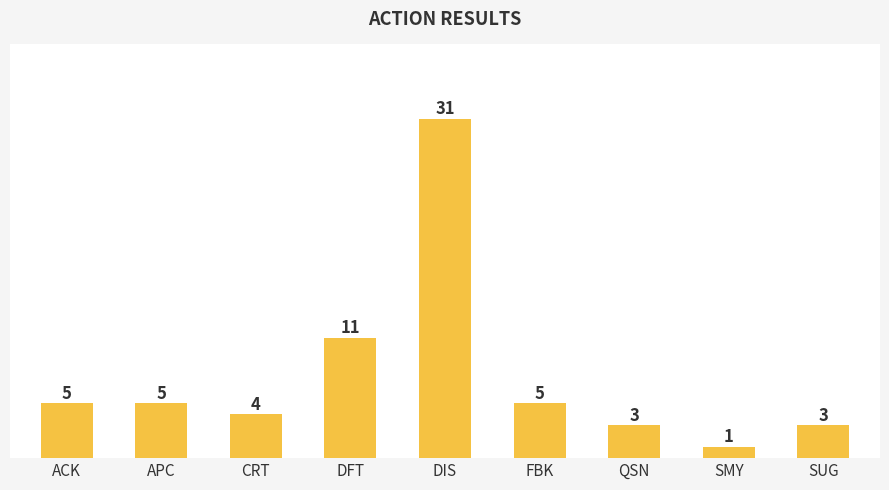

Reading left to right, extract all data points from this chart.

ACK=5	APC=5	CRT=4	DFT=11	DIS=31	FBK=5	QSN=3	SMY=1	SUG=3